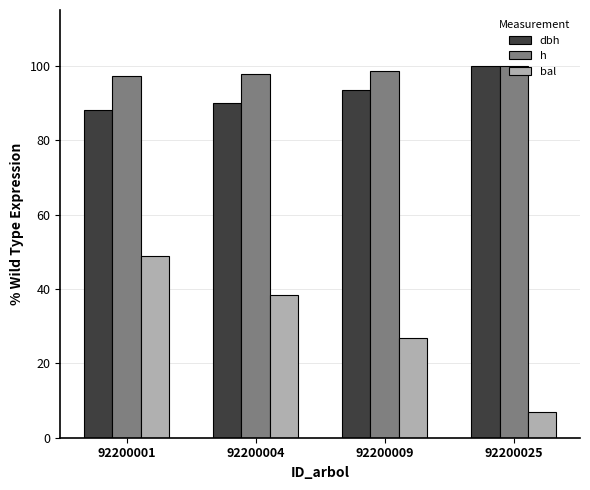

What value does the dbh series have at 92200009?

93.4